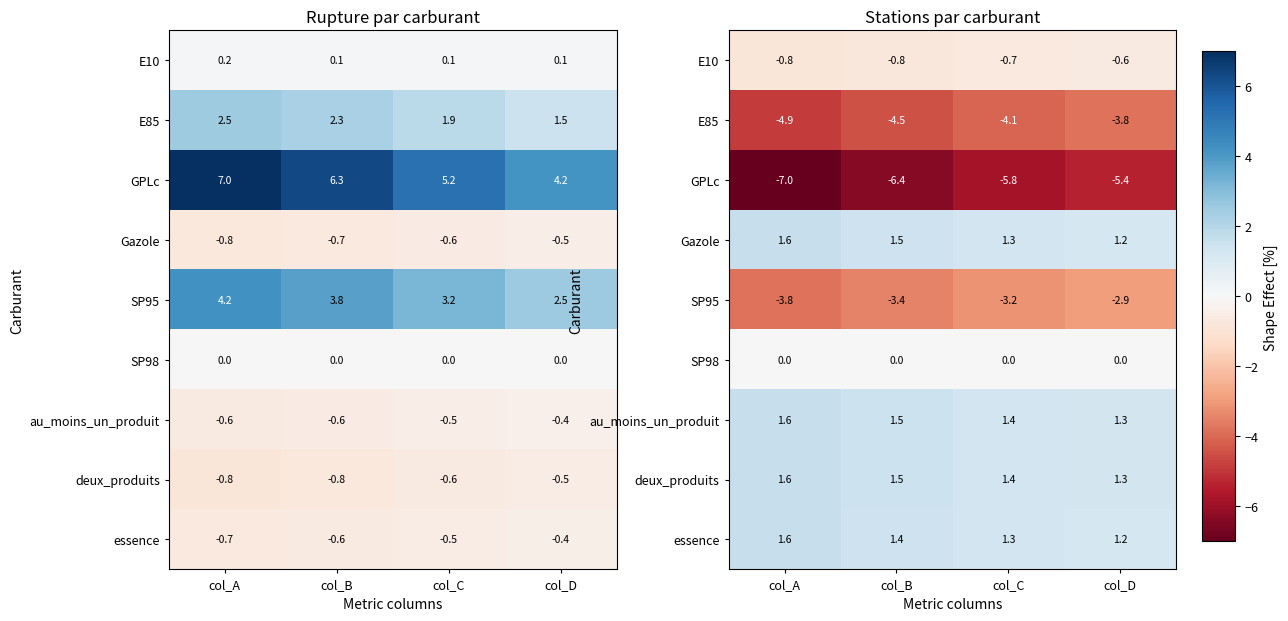

At col_D, list the series in order from smallest to largest.

GPLc, E85, SP95, E10, SP98, essence, Gazole, au_moins_un_produit, deux_produits